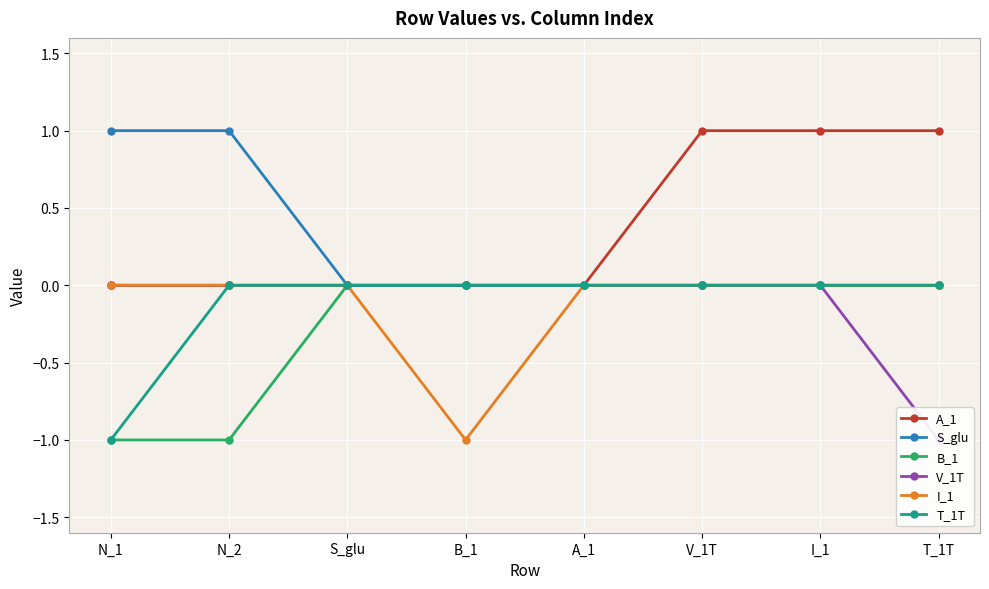

True or false: I_1 and T_1T cross at least once.

False